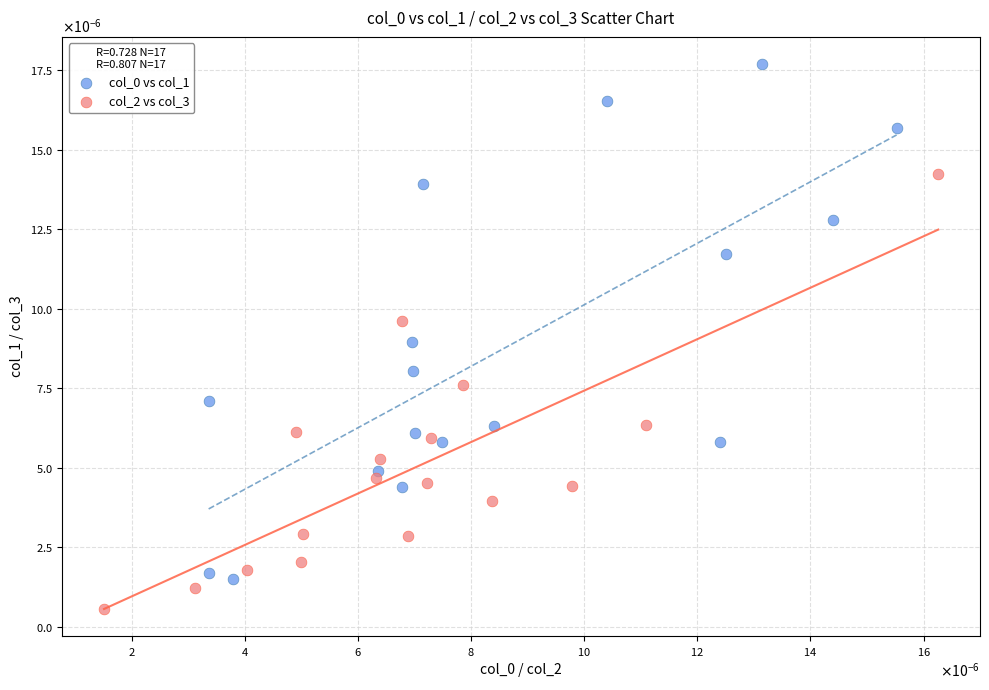

Which series reaches the minimum Y coordinate?

col_2 vs col_3